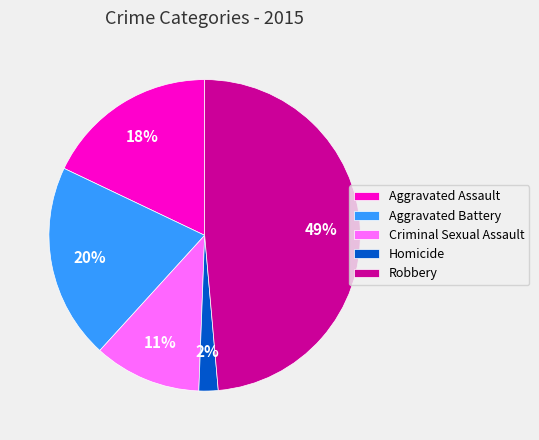

Rank the categories by value from highest to lowest.

Robbery, Aggravated Battery, Aggravated Assault, Criminal Sexual Assault, Homicide